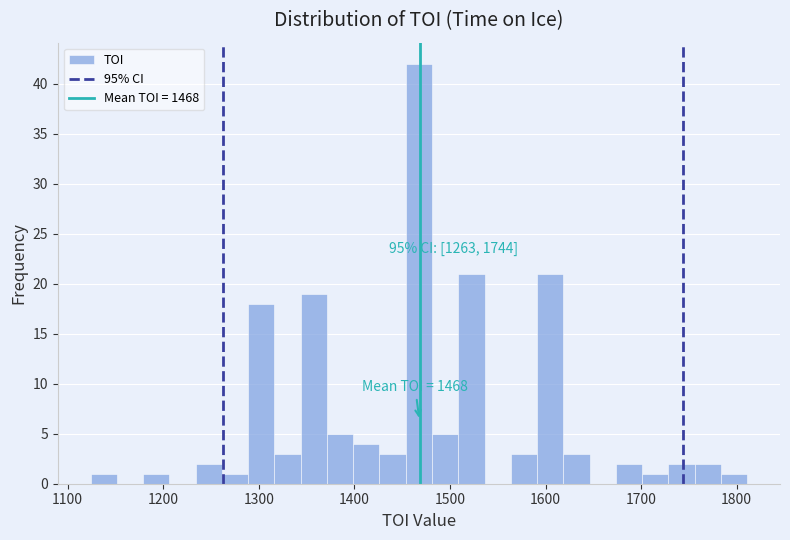

Read against the x-axis, roughly where is the centre of the tallest bar?

1470